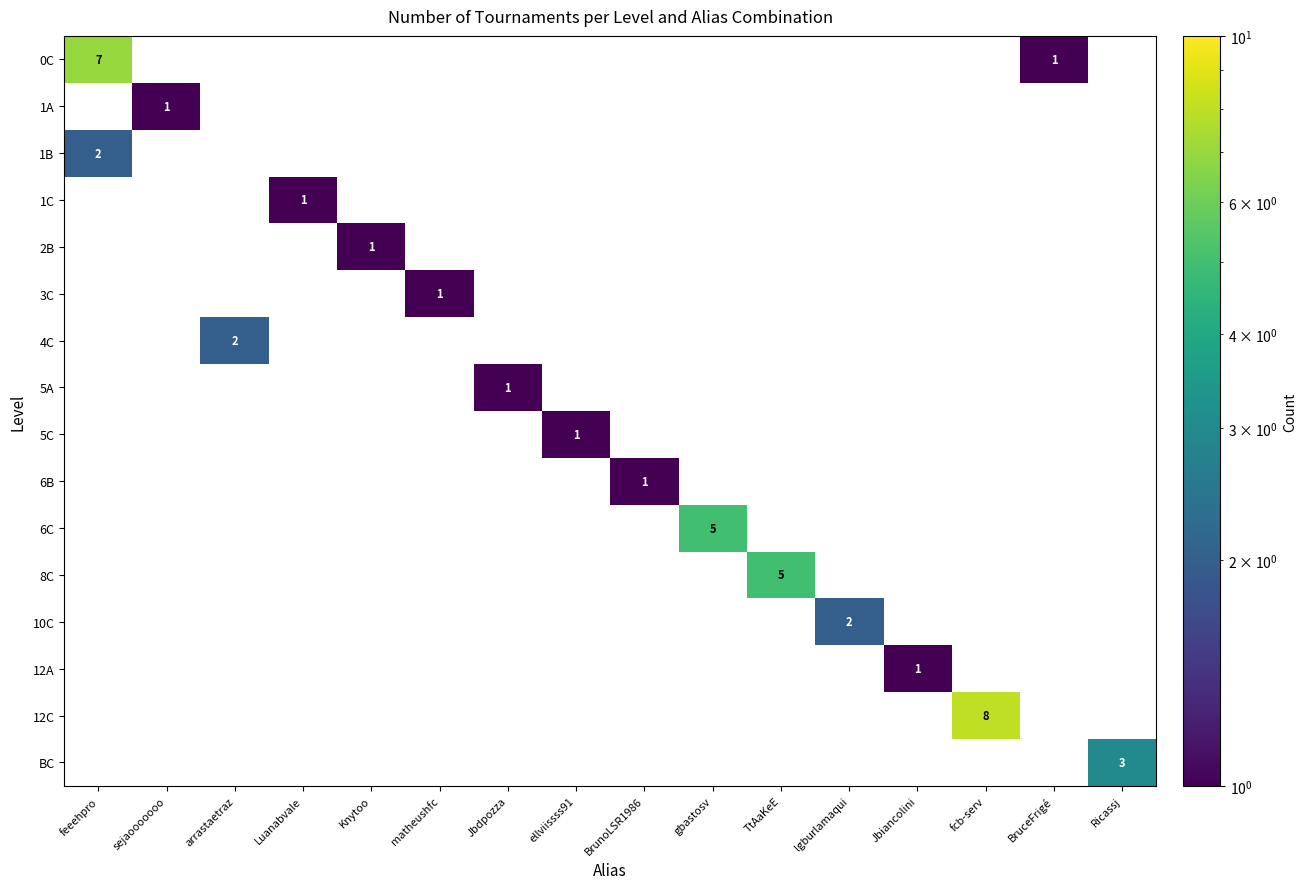

Count the number of categories in the chart.

16